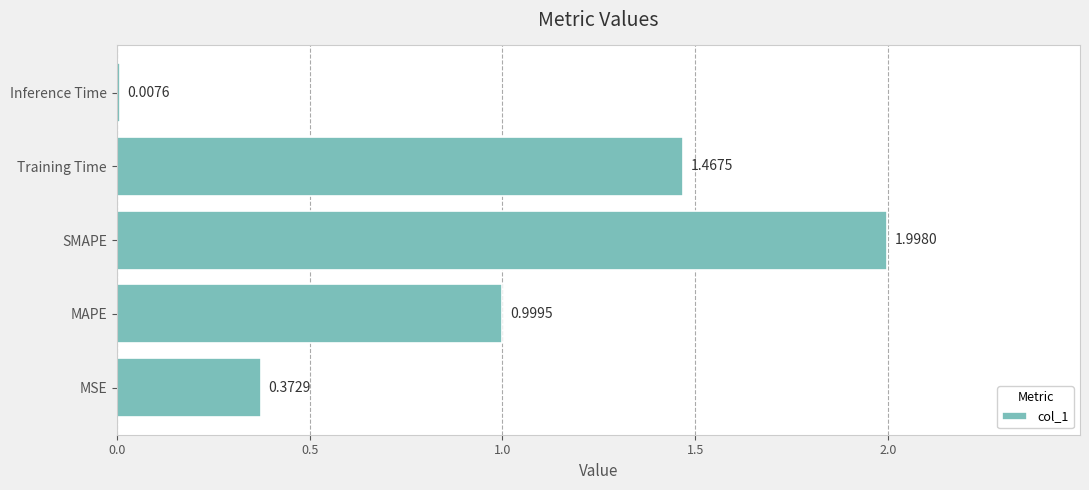

Rank the categories by value from highest to lowest.

SMAPE, Training Time, MAPE, MSE, Inference Time